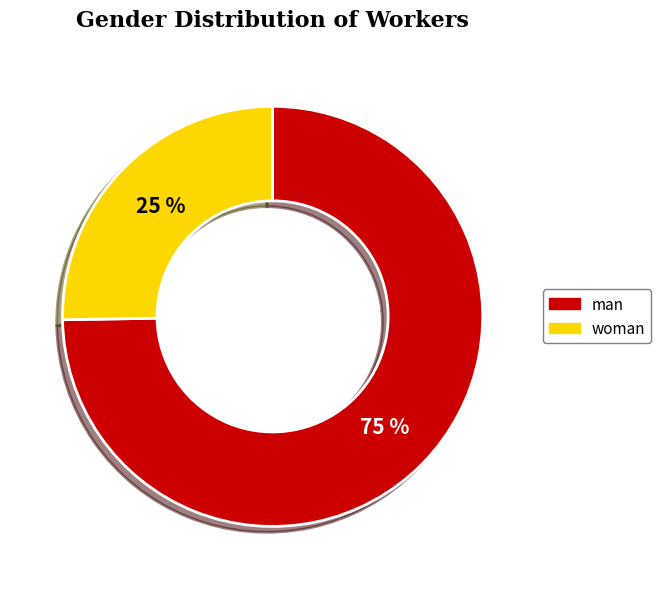

Approximately how many times larger is the value at woman compared to man?

0.3